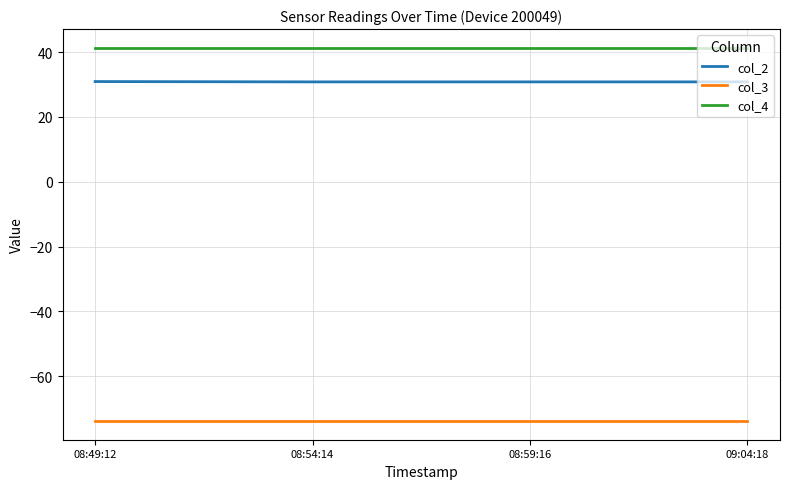

Is the value of col_3 at 09:04:18 greater than the value of col_4 at 08:54:14?

No